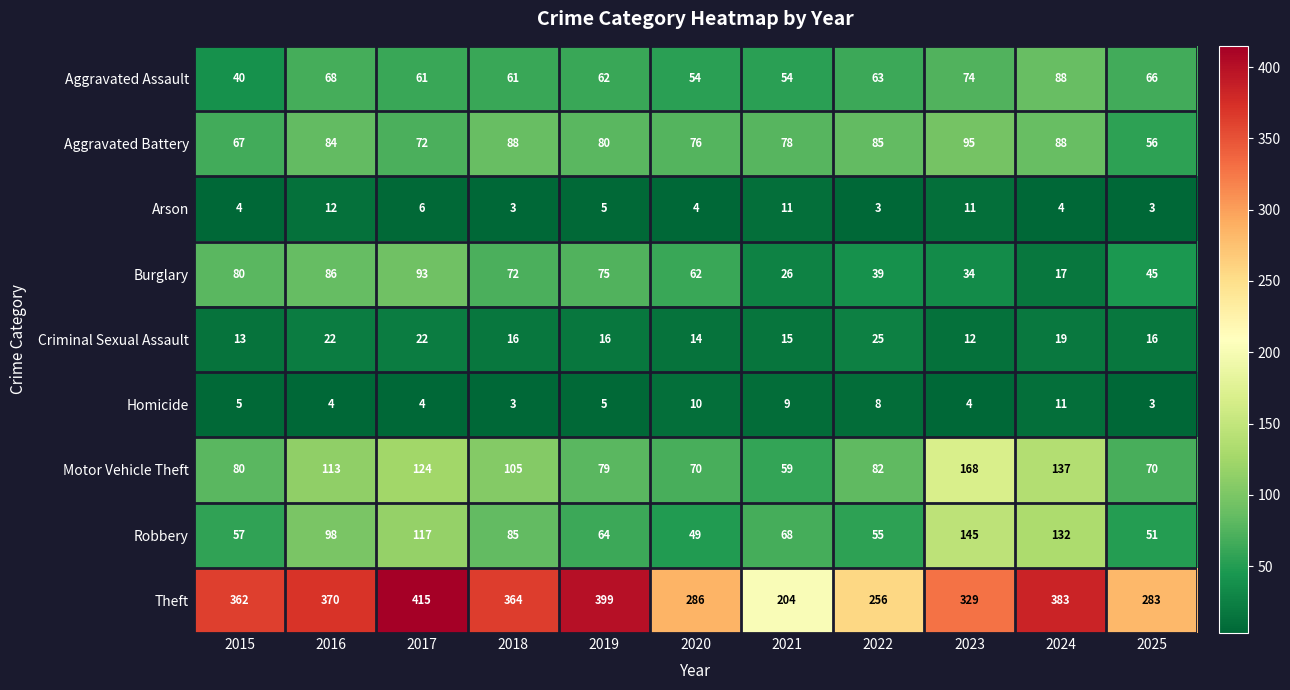

How many categories are shown in the chart?

11